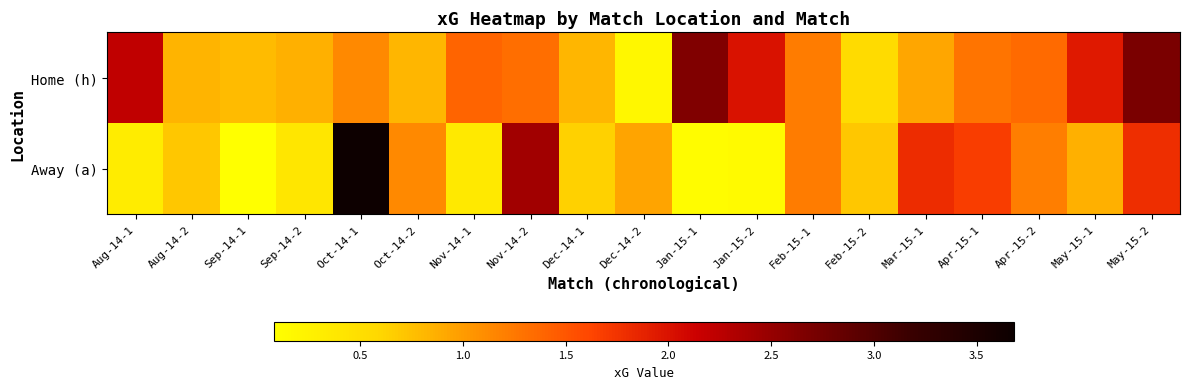

Which series has the largest range (max minus min)?

Away (a)